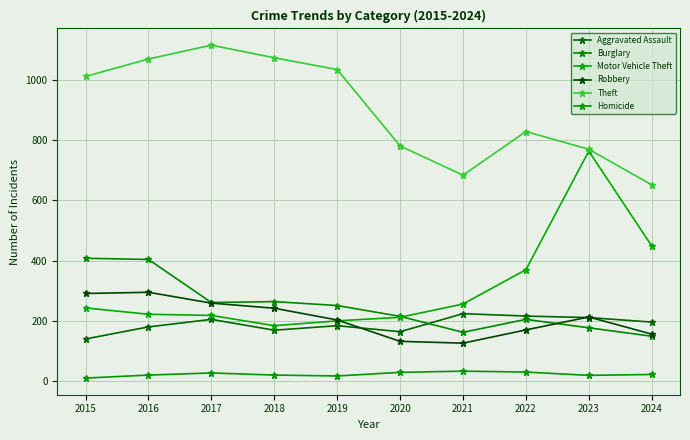

True or false: Aggravated Assault and Motor Vehicle Theft intersect in this chart.

False